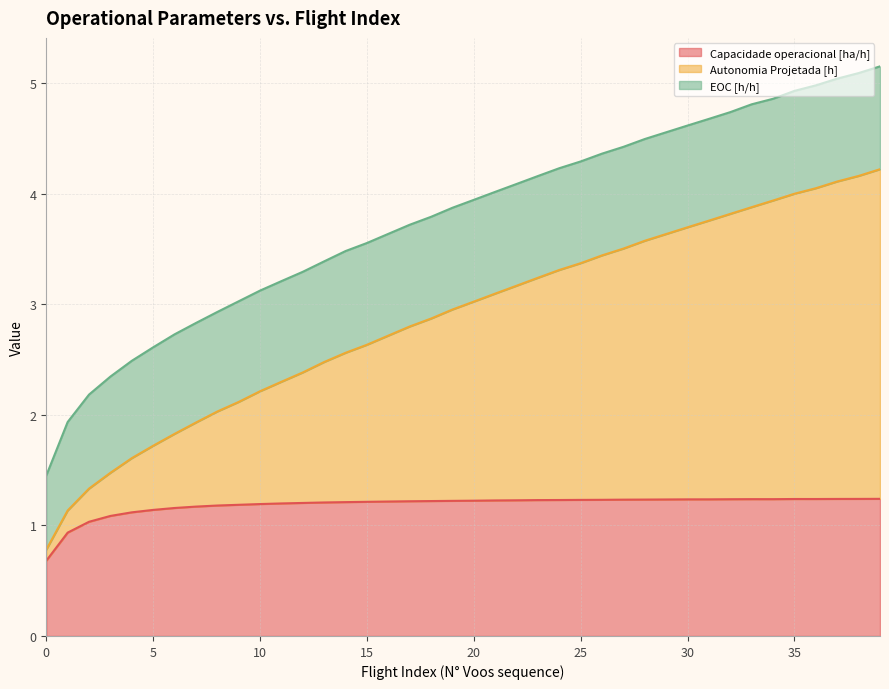

Where is the first local minimum for Capacidade operacional [ha/h]?

34